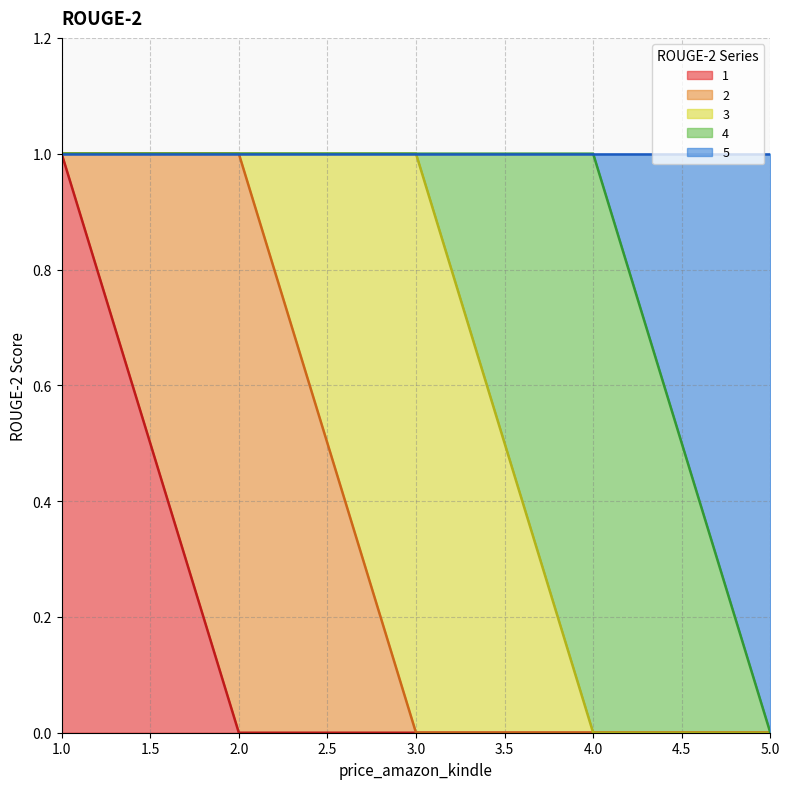

Which series changed the most between 2 and 4?

2